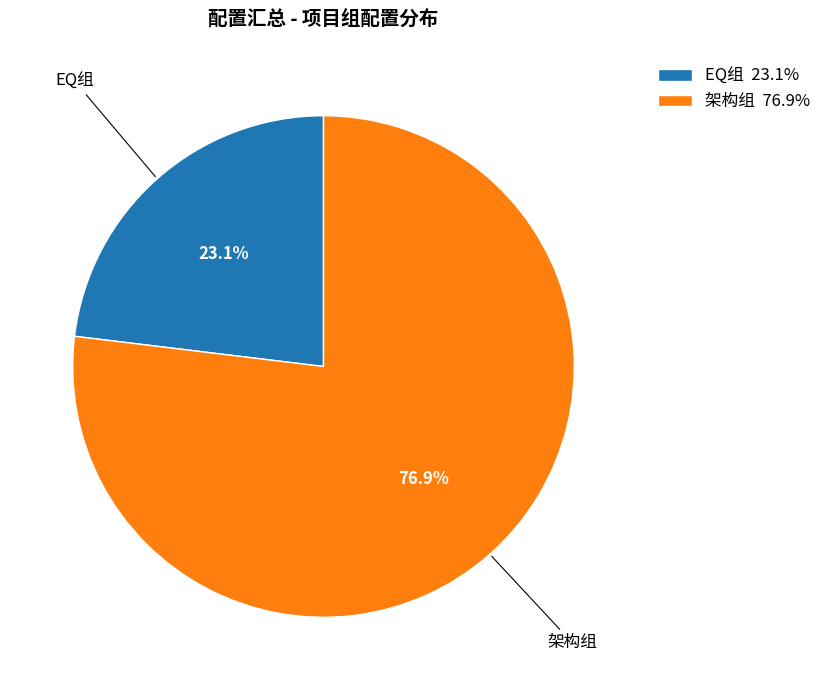

How many slices are in this pie chart?

2